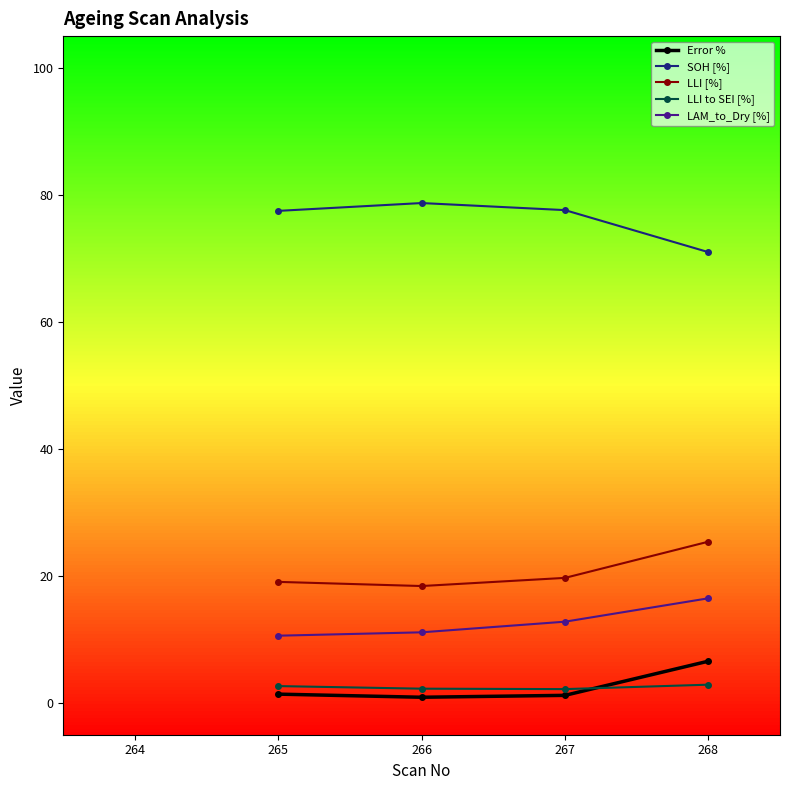

Where does the LAM_to_Dry [%] series first go above 12?

267